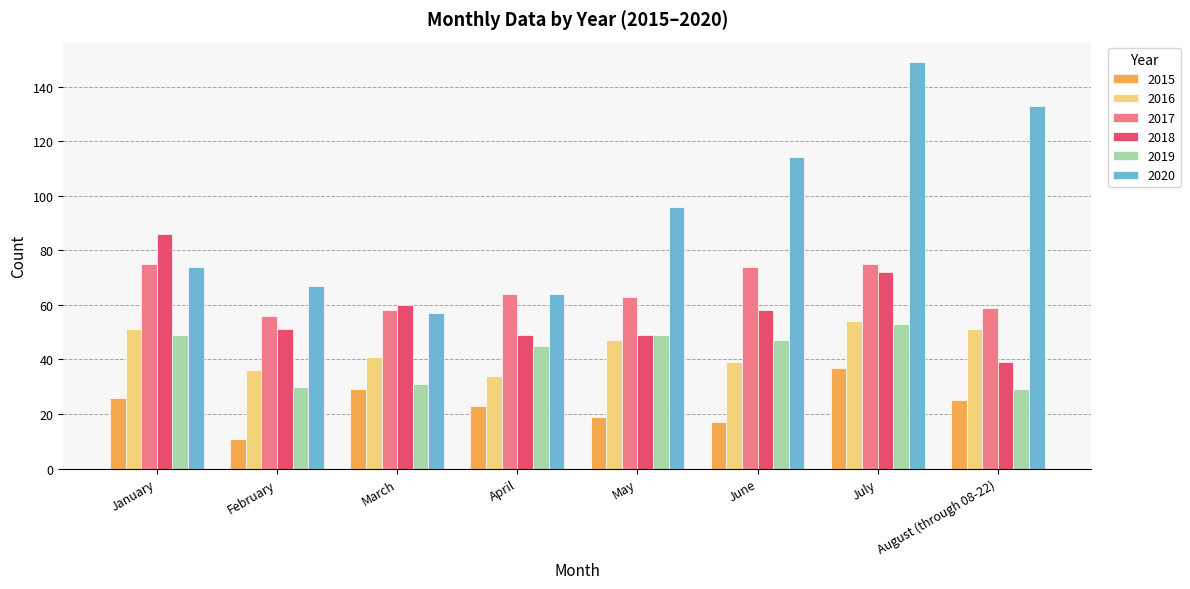

What is the difference between the maximum and minimum values in the 2017 series?

19